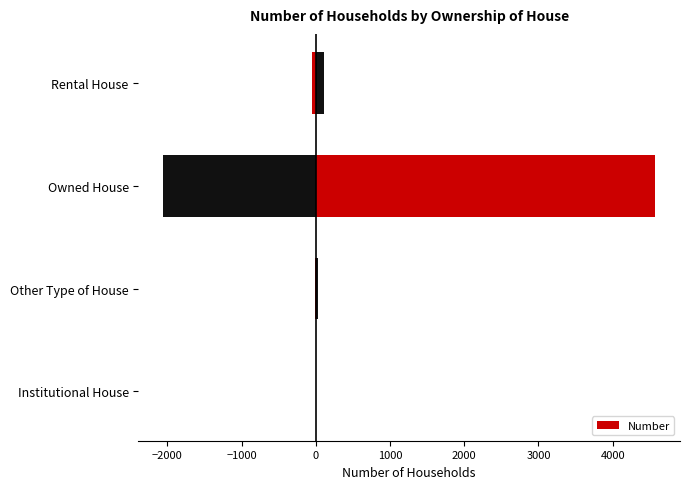

What is the average value?

1179